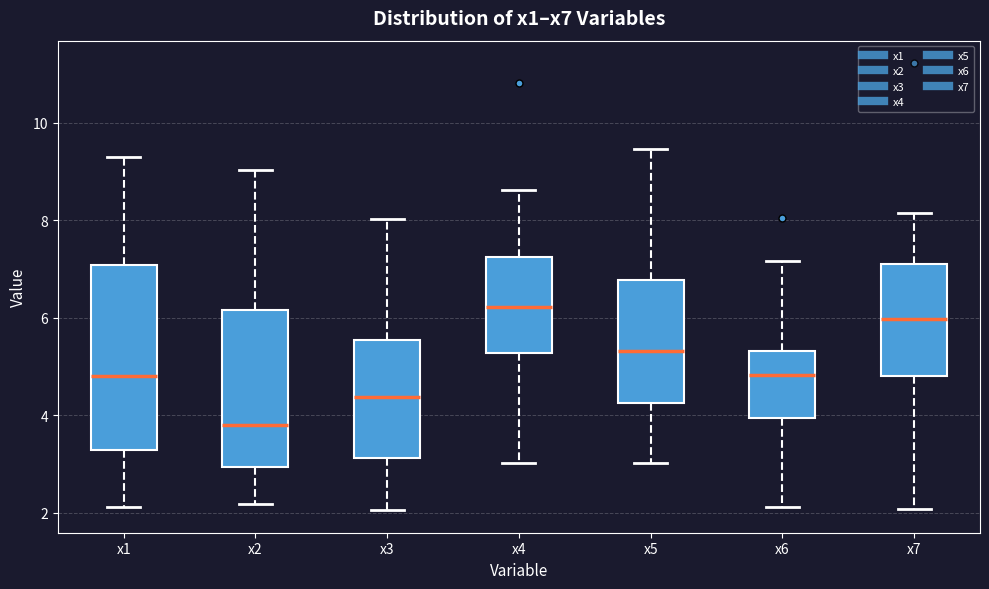

Where is the upper edge of the box for x5 on the y-axis? The values are not printed on the chart, so give them approximately, as read against the axis.

6.8